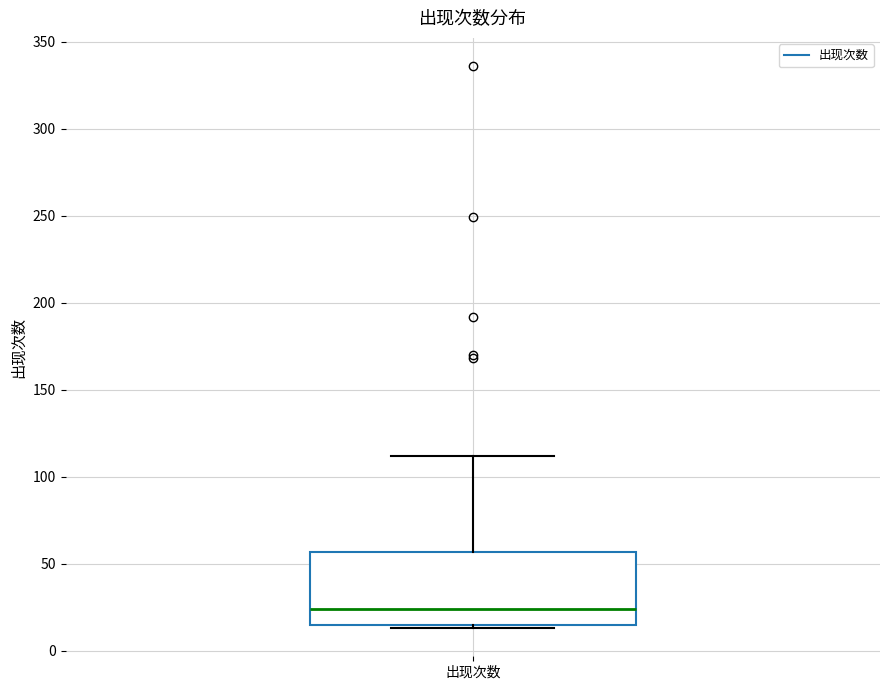

Transcribe this box plot: give where the median line is, the range the box spans, and where the two whiskers end, as read against the y-axis. The values are not printed on the chart, so give them approximately, as read against the axis.

median 25, box 15 to 55, whiskers 15 (just below the box's lower edge) to 110